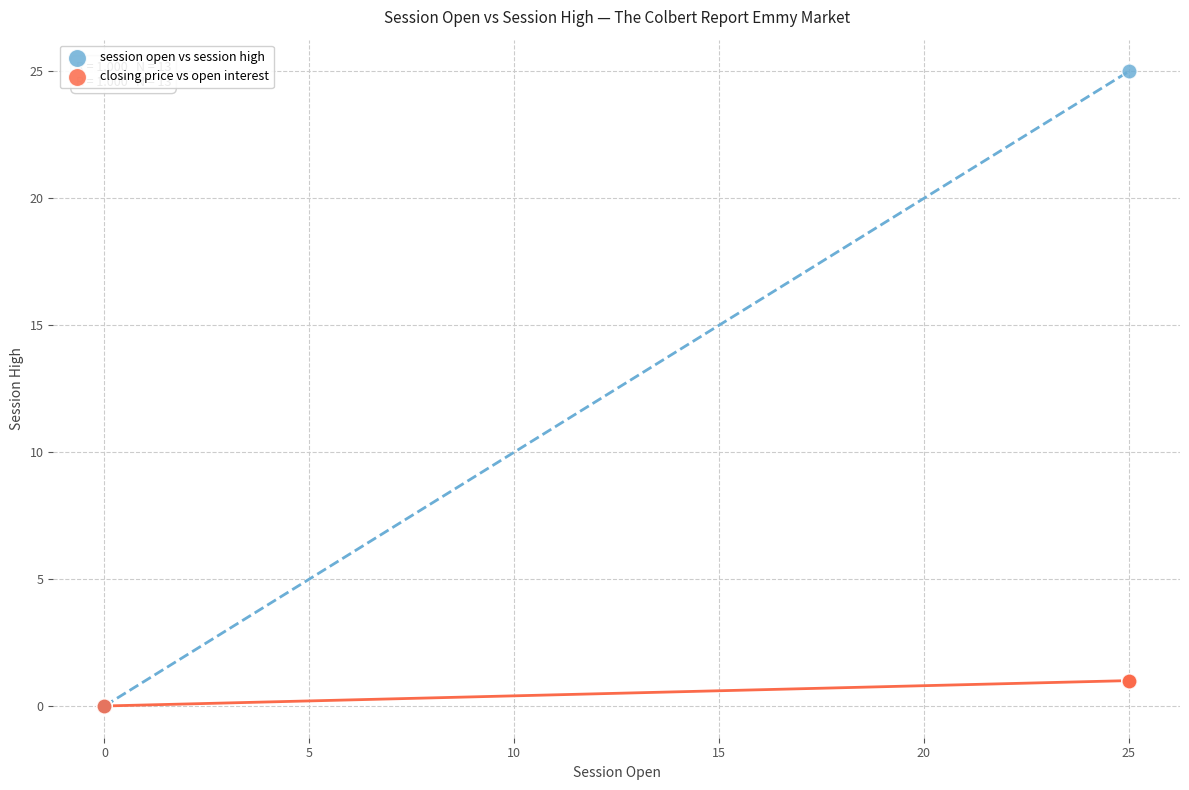

Which series has the largest Y range (max minus min)?

session open vs session high